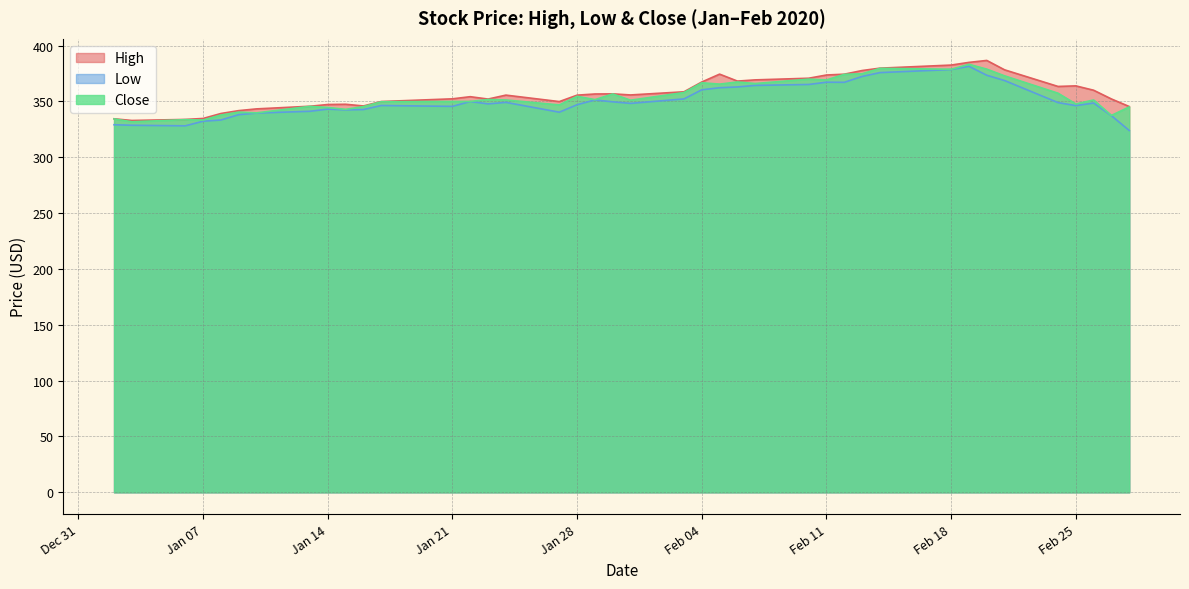

At which label does Low first exceed 348?

2020-01-22